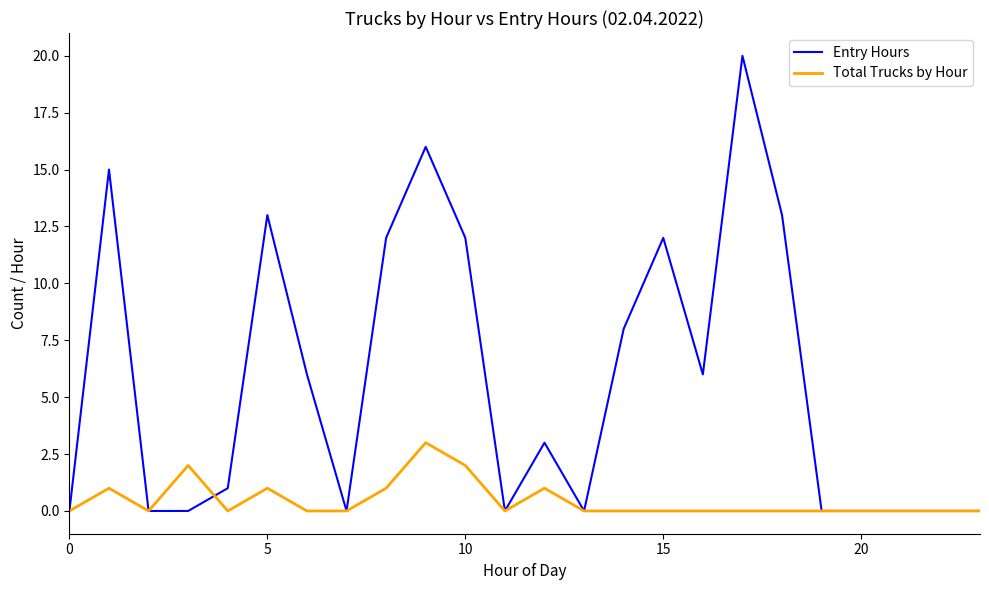

List the series in order of their peak value, highest first.

Entry Hours, Total Trucks by Hour